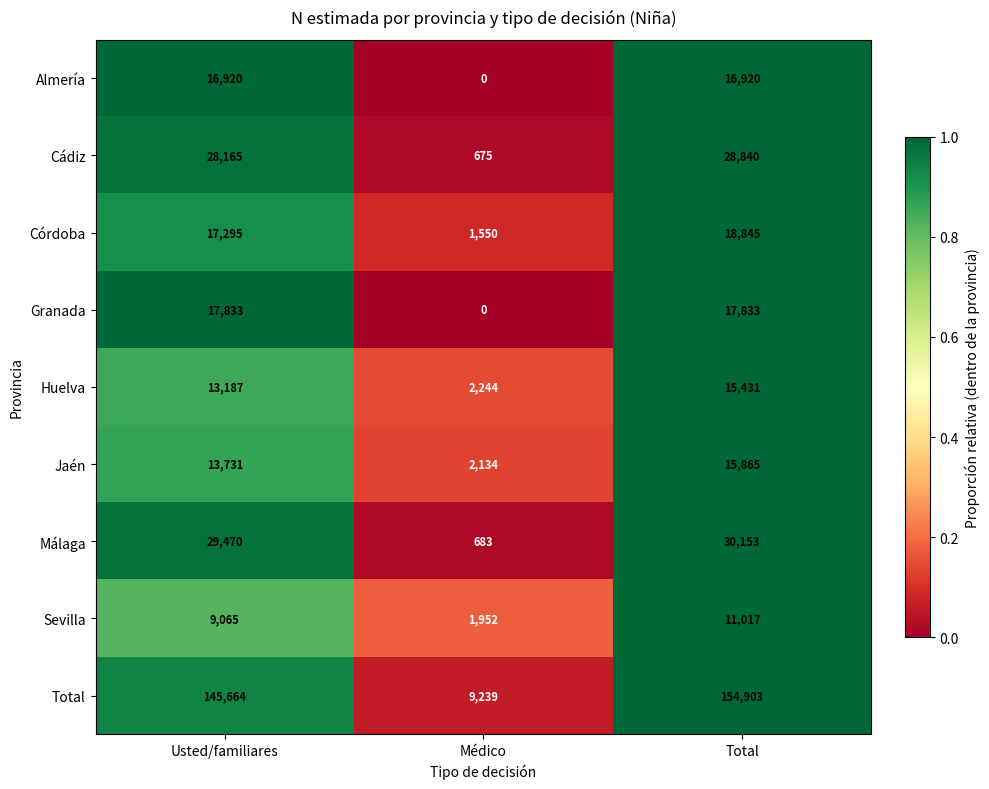

Between Usted/familiares and Total, which series saw the biggest shift?

Total